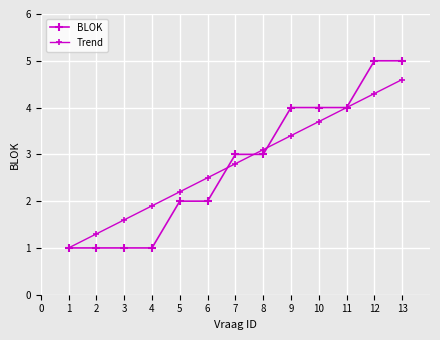

How many lines are shown in the chart?

2